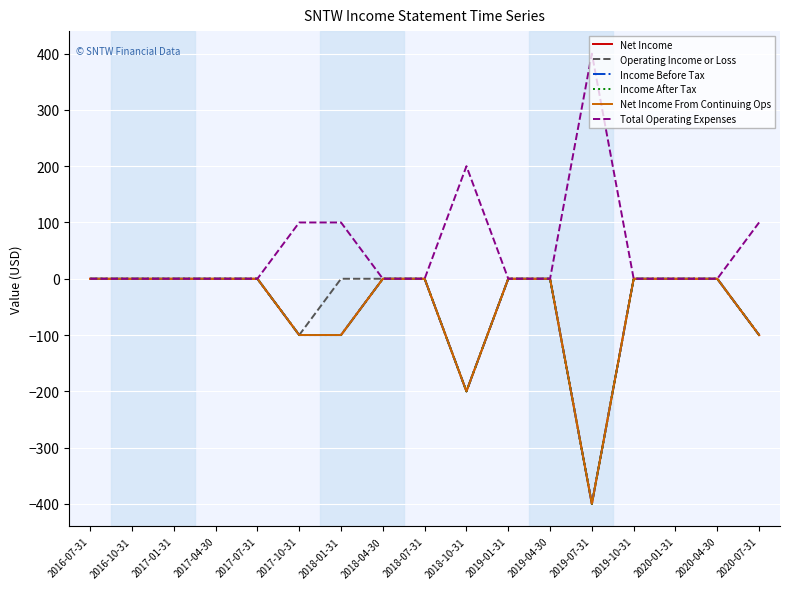

The Income After Tax series shows -243 at 2019-01-31. True or false?

False